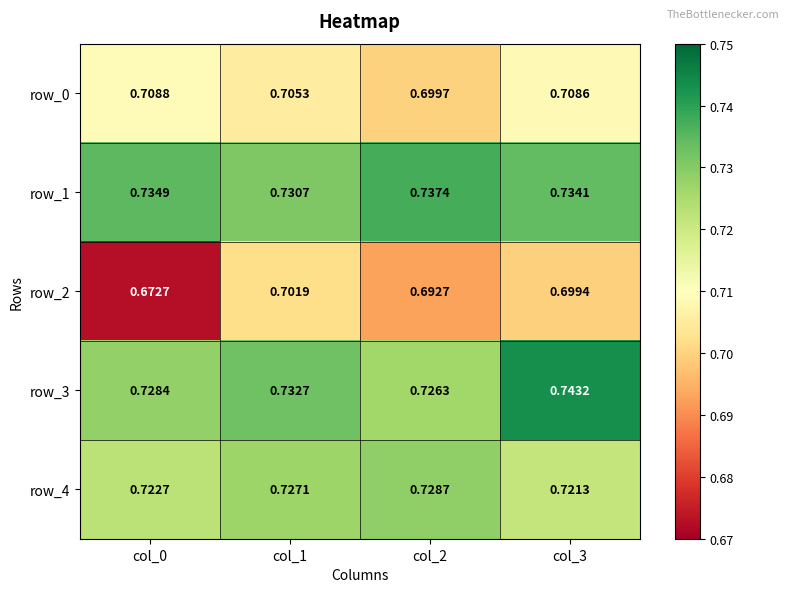

What is the sum of all row_2 values?

2.8